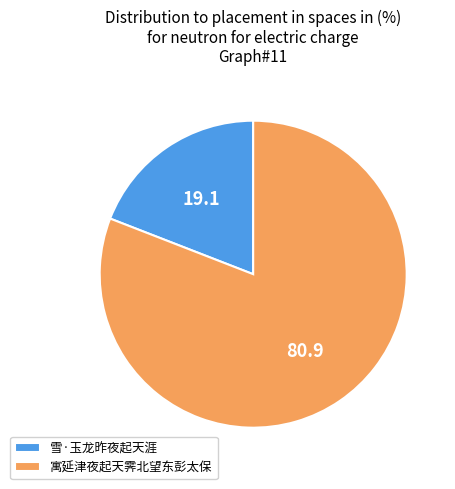

The 雪·玉龙昨夜起天涯 slice represents 19% of the pie. True or false?

True